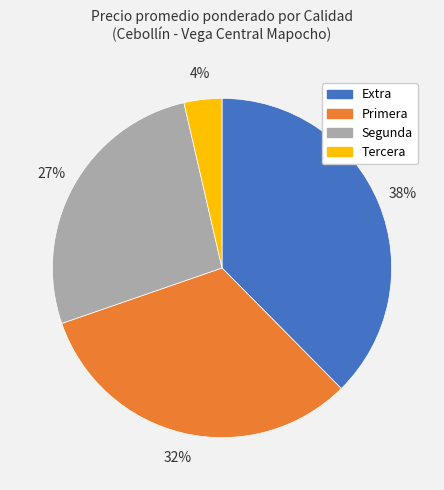

How many slices are in this pie chart?

4